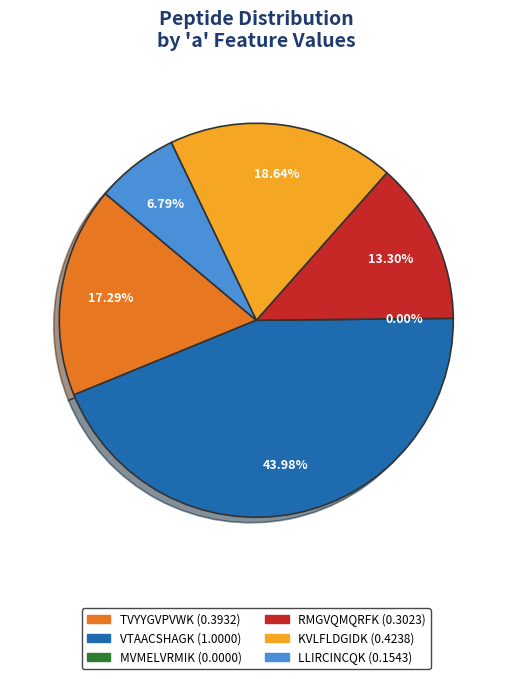

Is it true that TVYYGVPVWK is 17% of the pie?

True